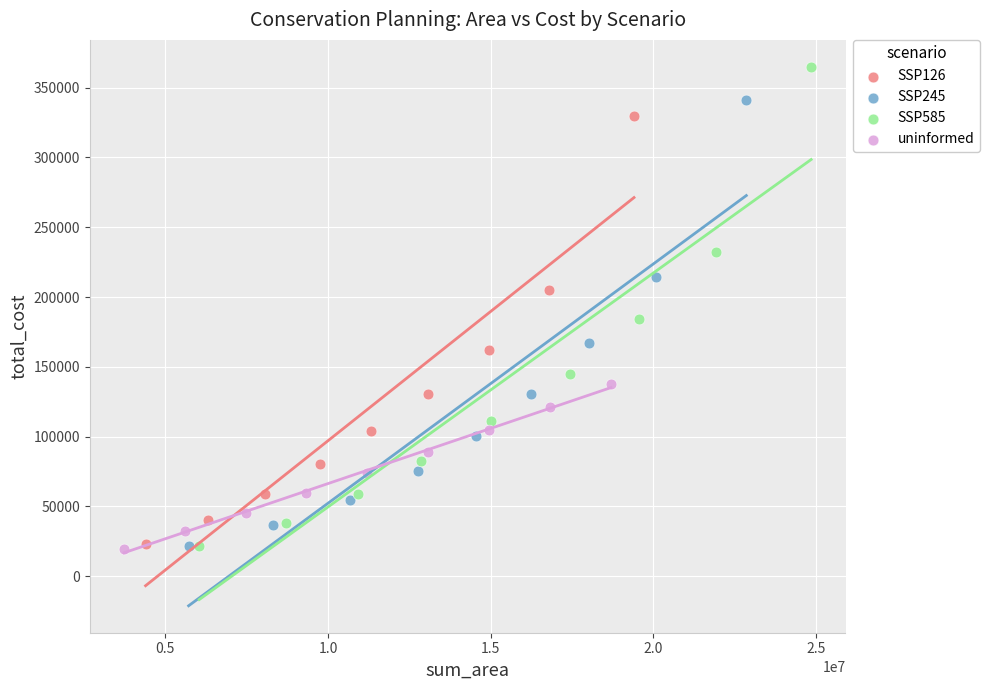

Which series has the widest spread of Y values?

SSP585